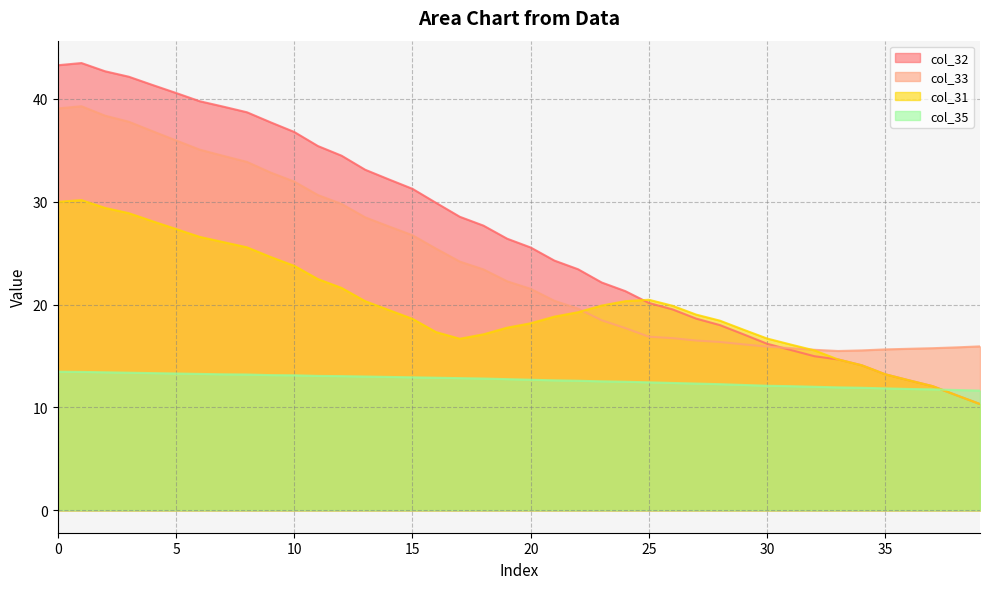

What is the difference between the col_33 values at 31 and 17?

8.4